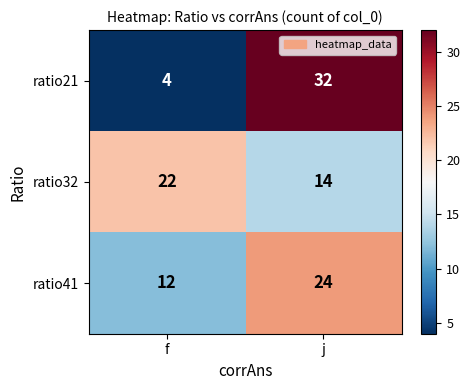

What is the total value across all series at j?

70